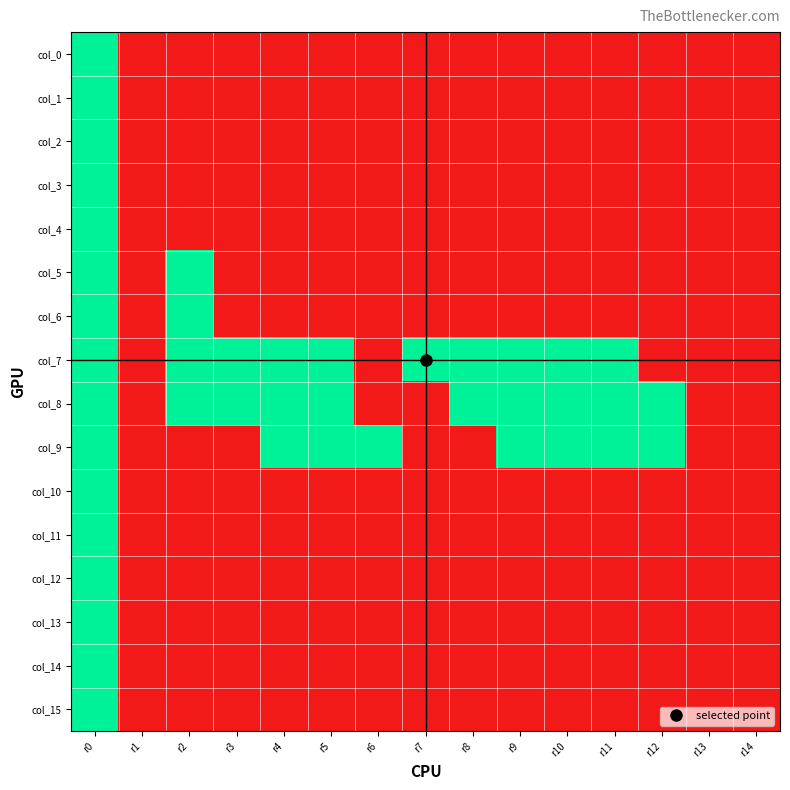

Which series has the largest total across all categories?

col_7